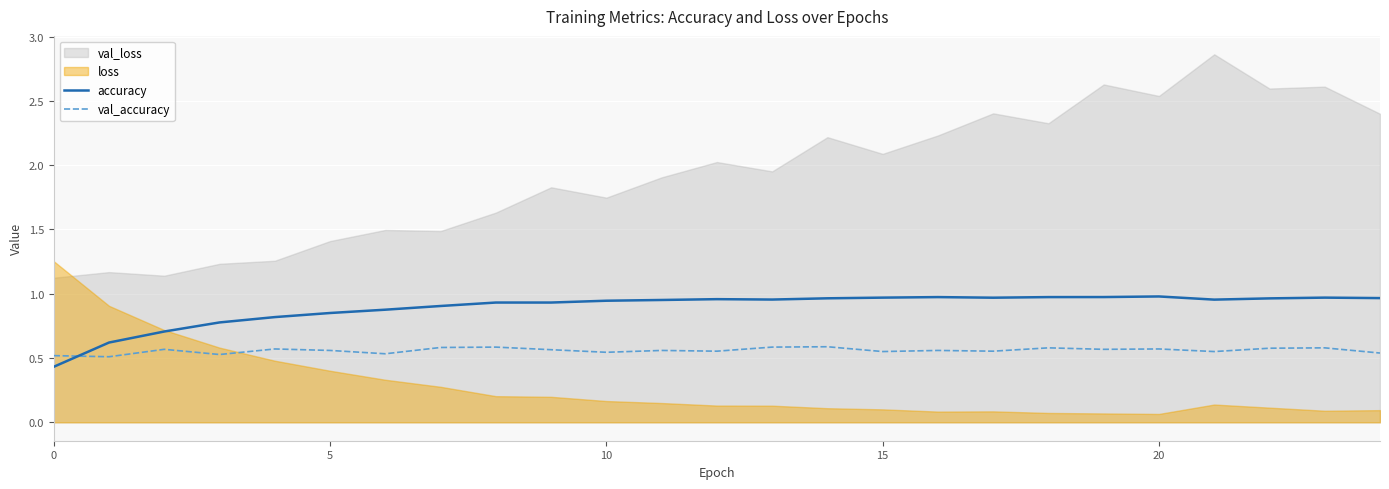

How many intersections are there between val_accuracy and accuracy?

1